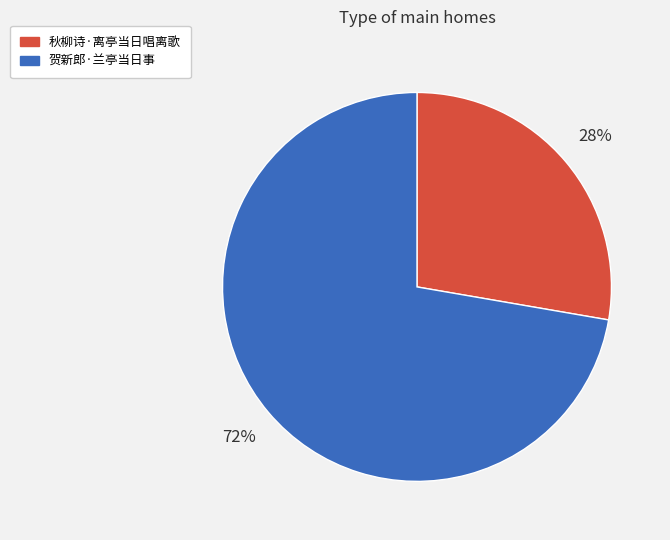

Rank the categories by value from lowest to highest.

秋柳诗·离亭当日唱离歌, 贺新郎·兰亭当日事